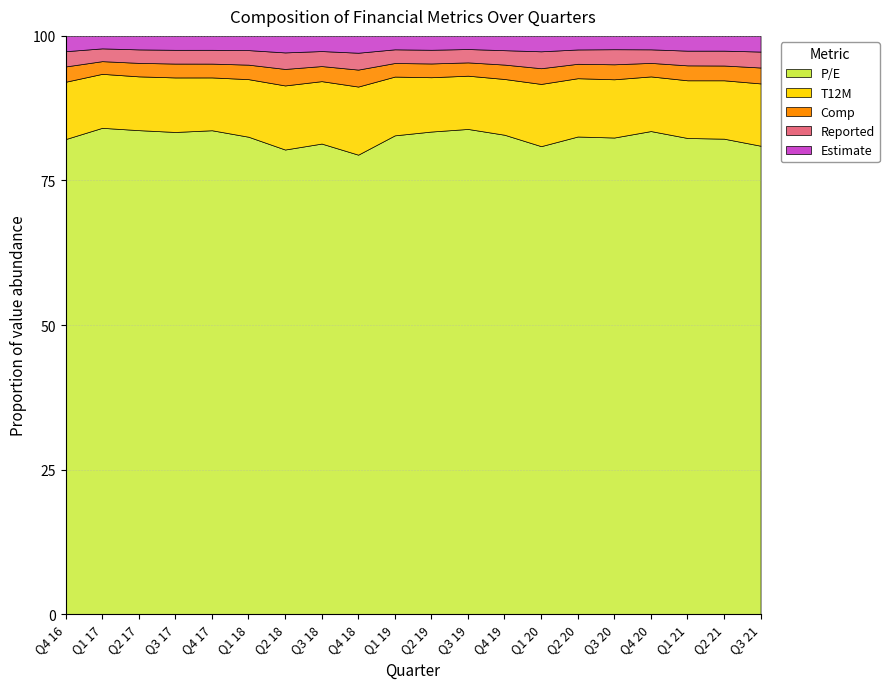

True or false: T12M and Comp intersect in this chart.

False